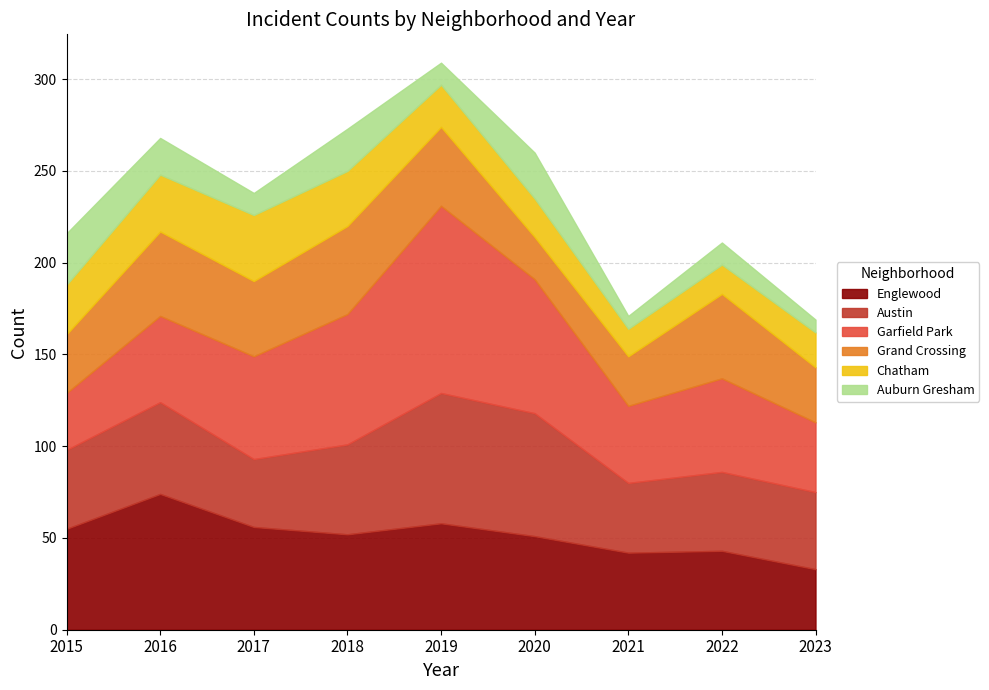

Which category has the highest value across all series?

2019